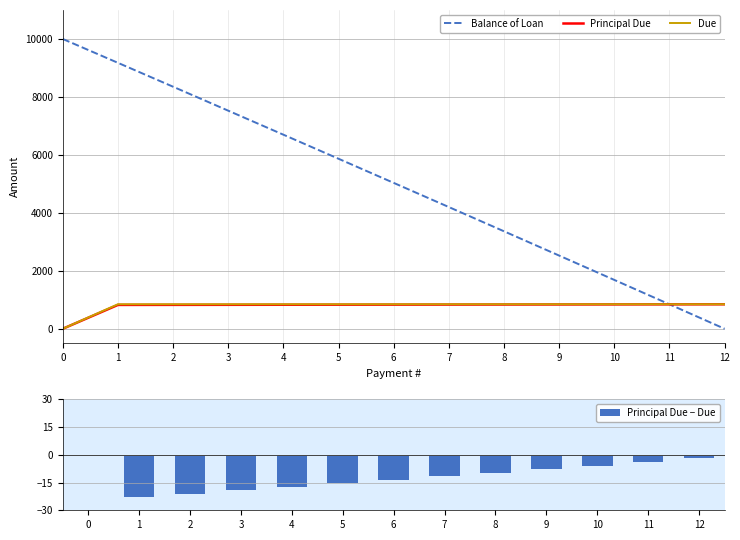

Reading left to right, what are all the values shown in this chart?

Balance of Loan: 0=10000.0	1=9177.2	2=8352.5	3=7525.9	4=6697.3	5=5866.9	6=5034.6	7=4200.3	8=3364.1	9=2526.0	10=1685.9	11=843.9	12=0.0
Principal Due: 0=0.0	1=822.8	2=824.7	3=826.6	4=828.5	5=830.4	6=832.4	7=834.3	8=836.2	9=838.1	10=840.1	11=842.0	12=843.9
Due: 0=0.0	1=845.9	2=845.9	3=845.9	4=845.9	5=845.9	6=845.9	7=845.9	8=845.9	9=845.9	10=845.9	11=845.9	12=845.9
Principal Due − Due: 0=0.0	1=-23.1	2=-21.2	3=-19.3	4=-17.4	5=-15.5	6=-13.5	7=-11.6	8=-9.7	9=-7.8	10=-5.8	11=-3.9	12=-2.0